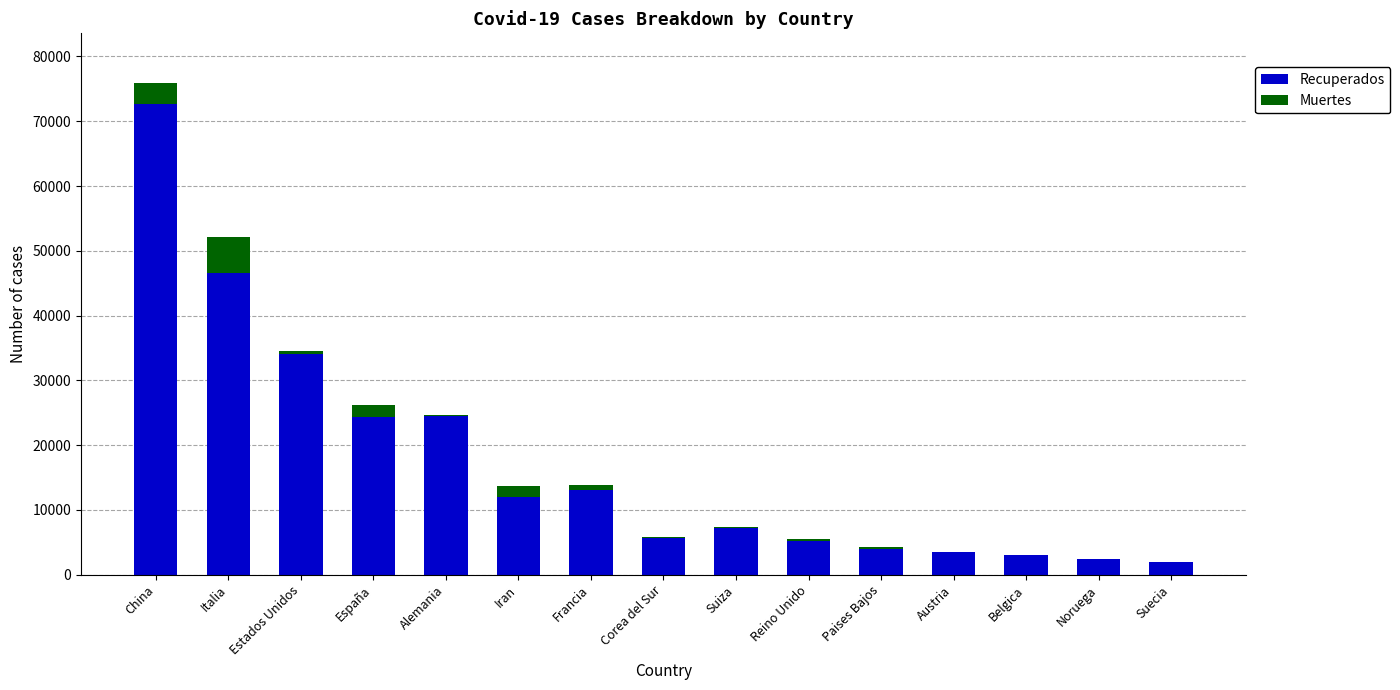

Is it true that Recuperados equals 12007 at Suiza?

False